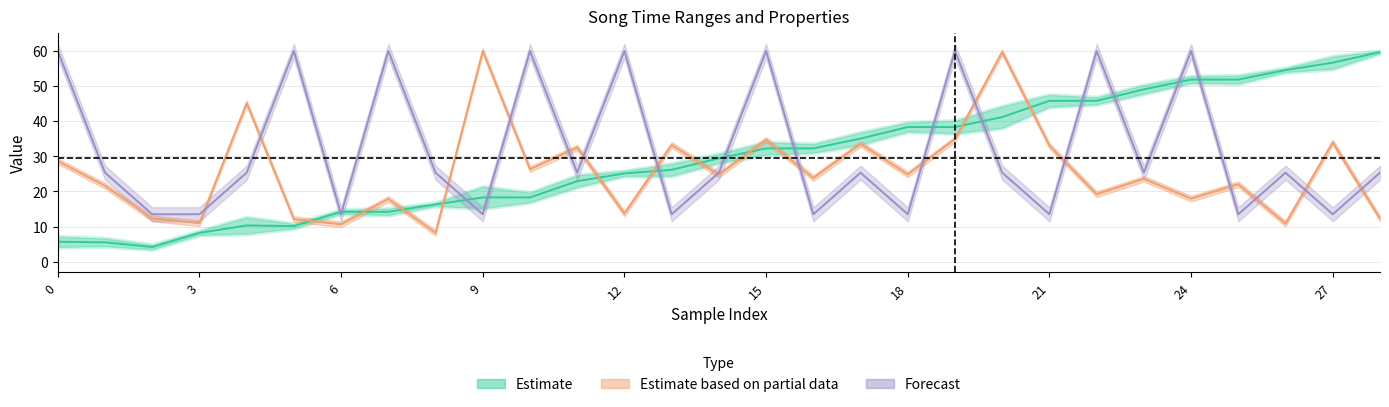

How many lines are shown in the chart?

3